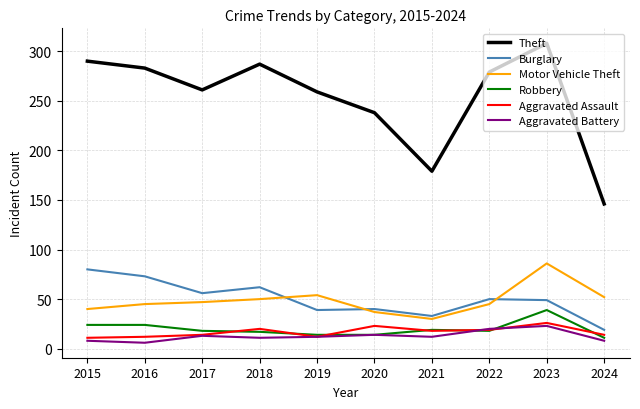

Which series has the widest spread of values?

Theft